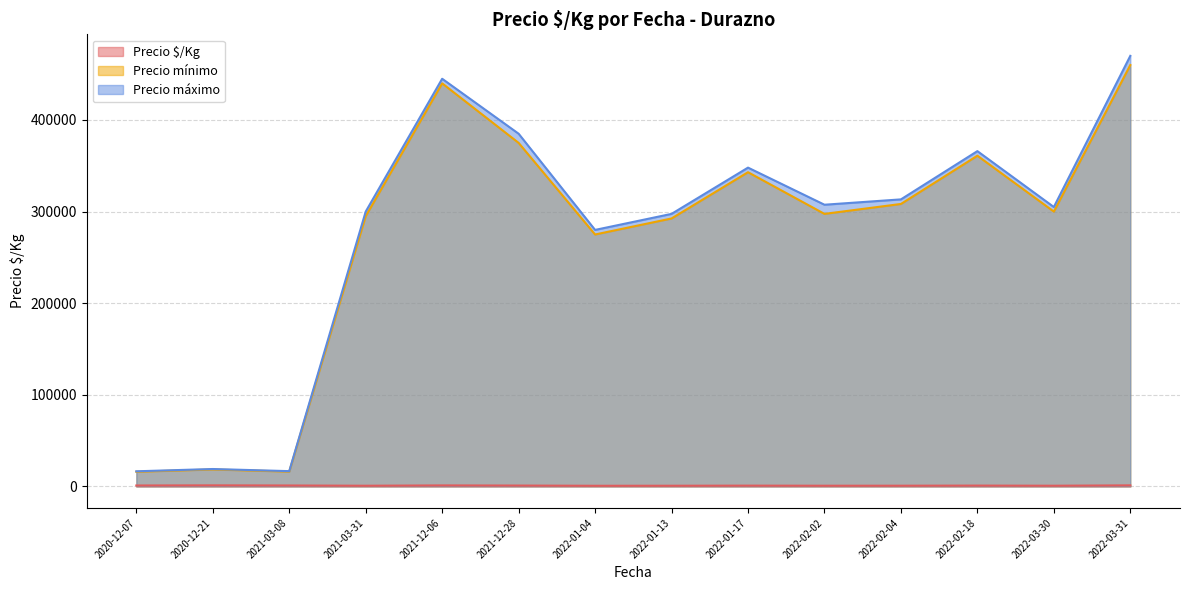

Which series has the widest spread of values?

Precio máximo